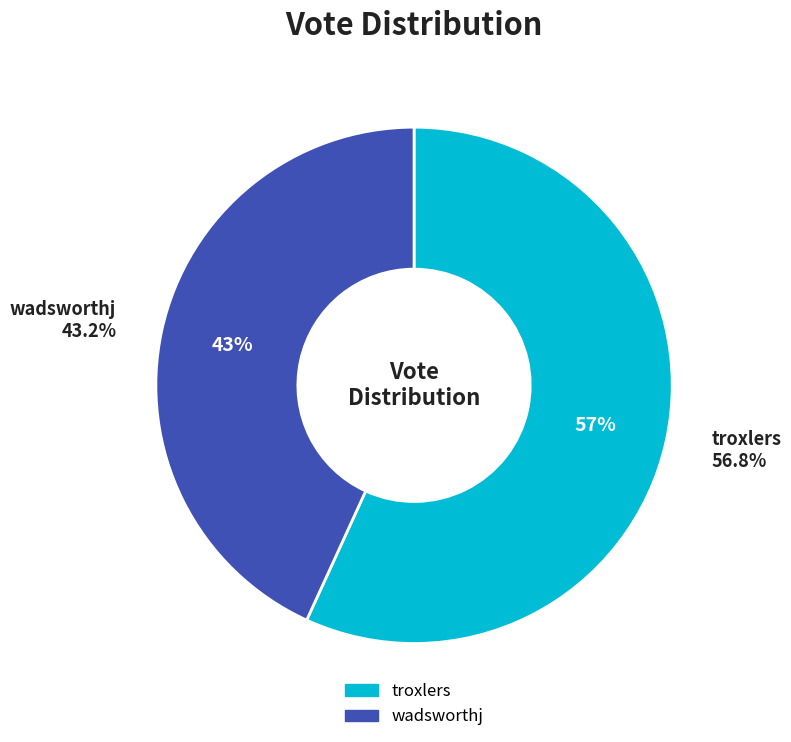

How much of the chart is everything except troxlers?

43.2%